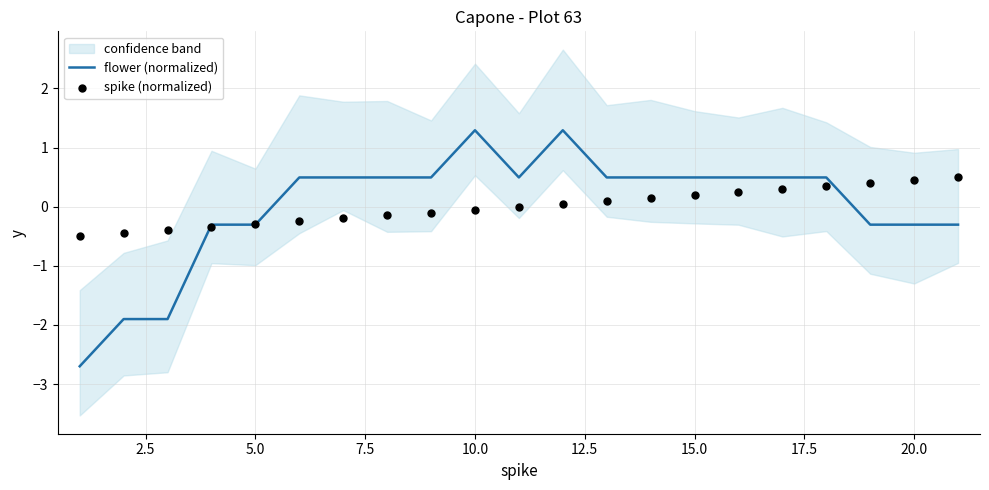

At how many categories does at least one series exceed -2?

21